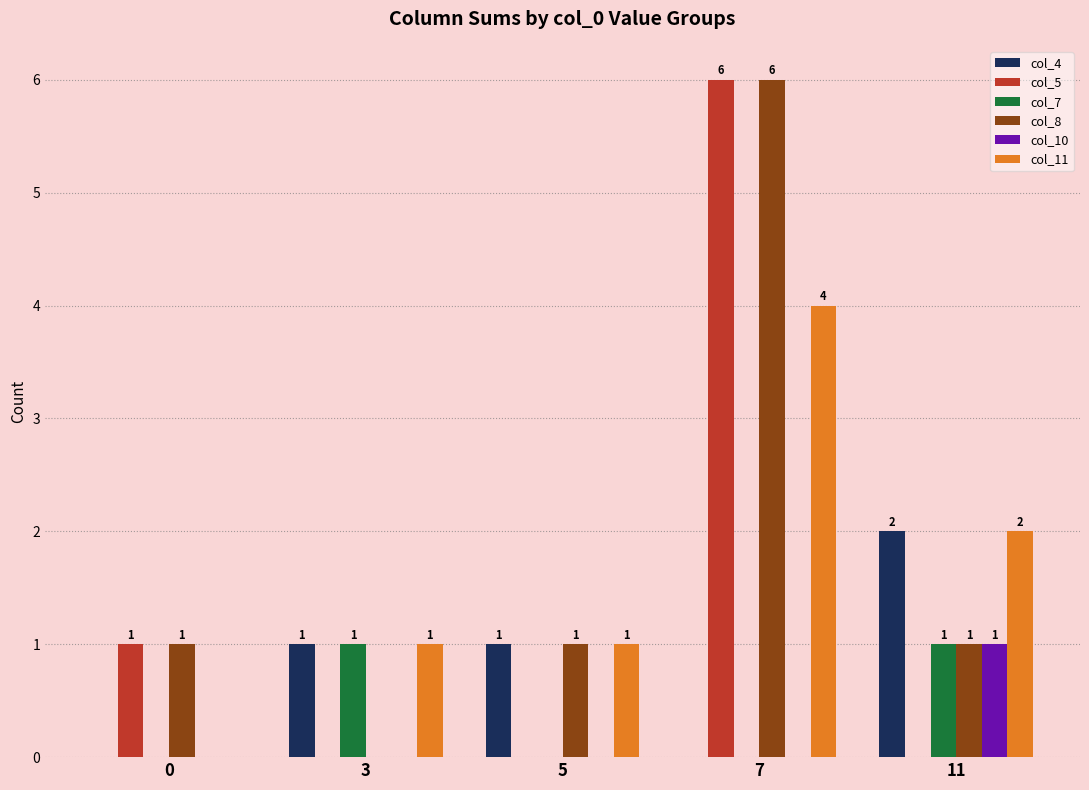

What are all the series names shown in the legend?

col_4, col_5, col_7, col_8, col_10, col_11